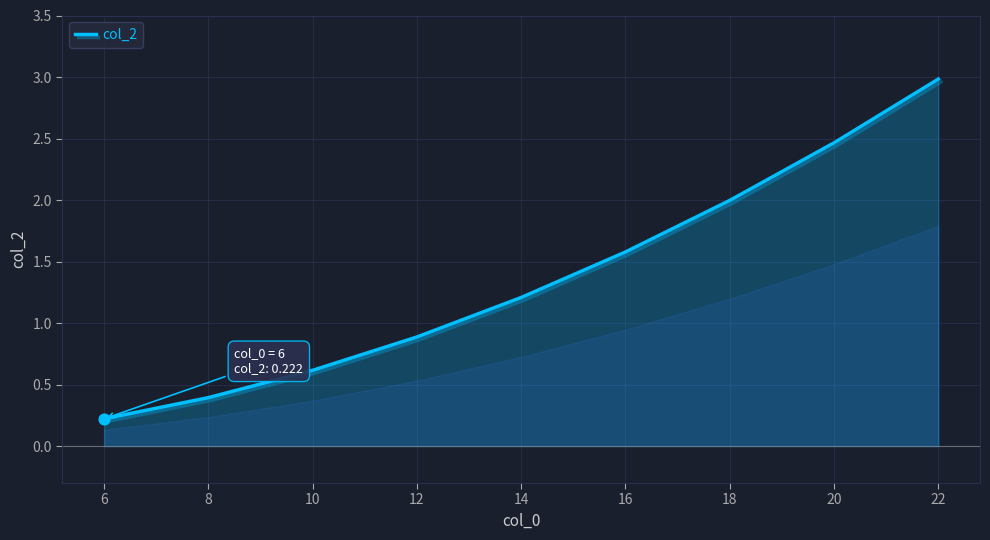

What is the change in value from 14 to 16?

+0.4